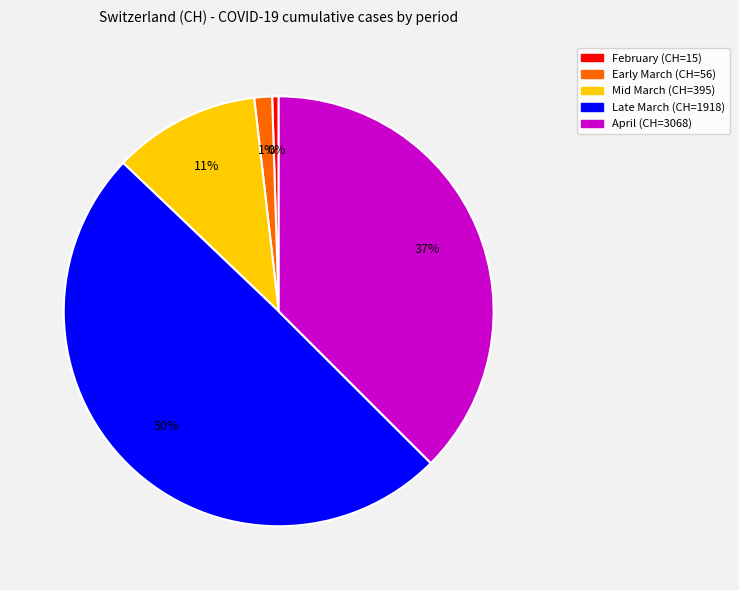

How many slices are in this pie chart?

5